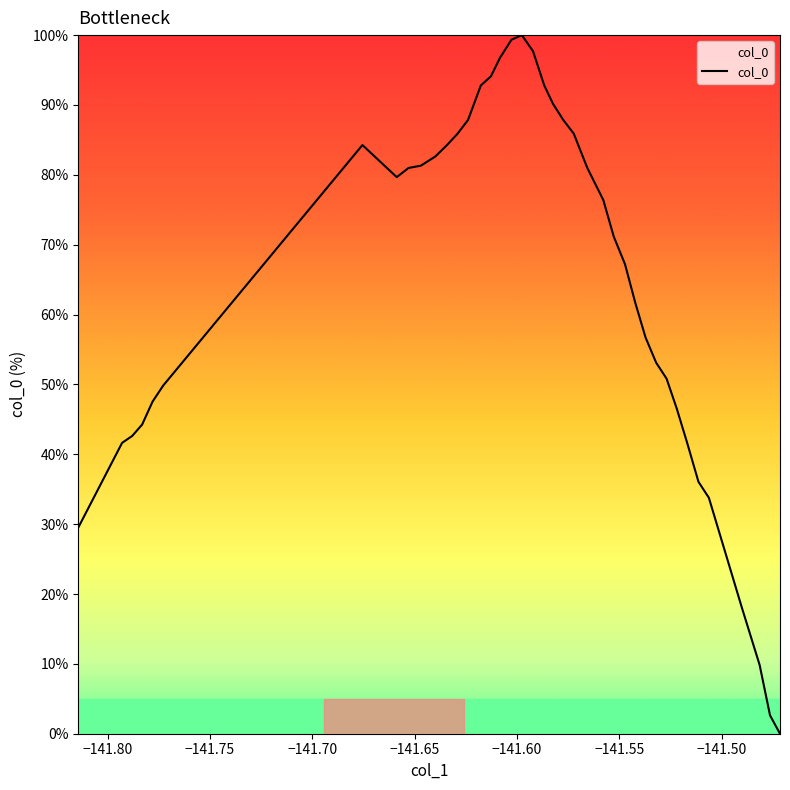

What is the greatest value displayed?

100.0